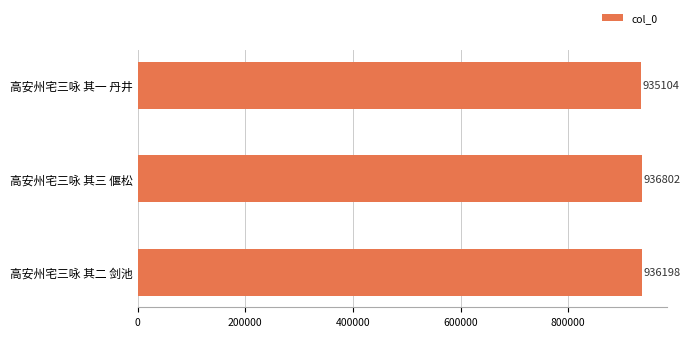

What is the sum of all values?

2808104